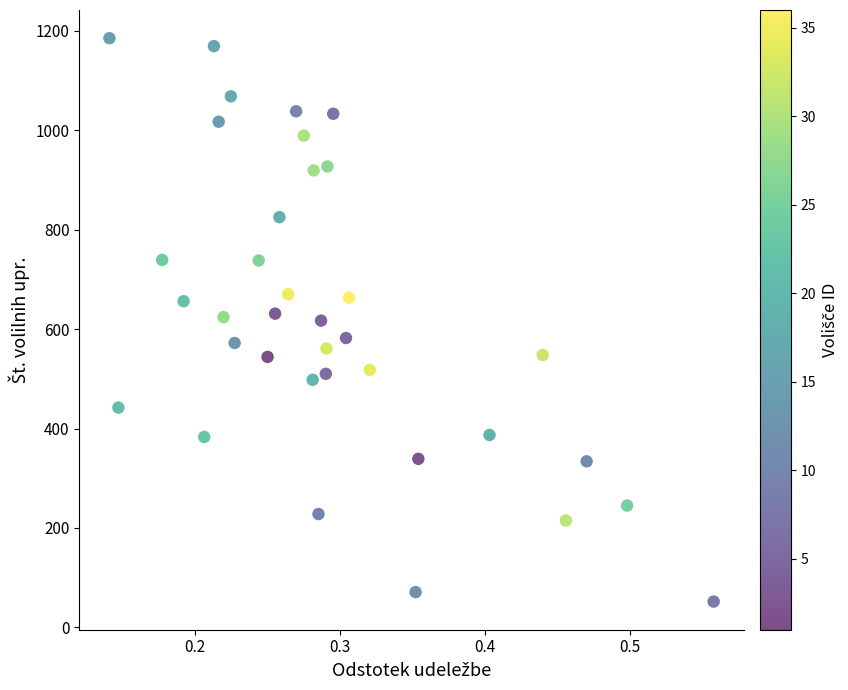

What is the range of Y values (max minus min)?

1133